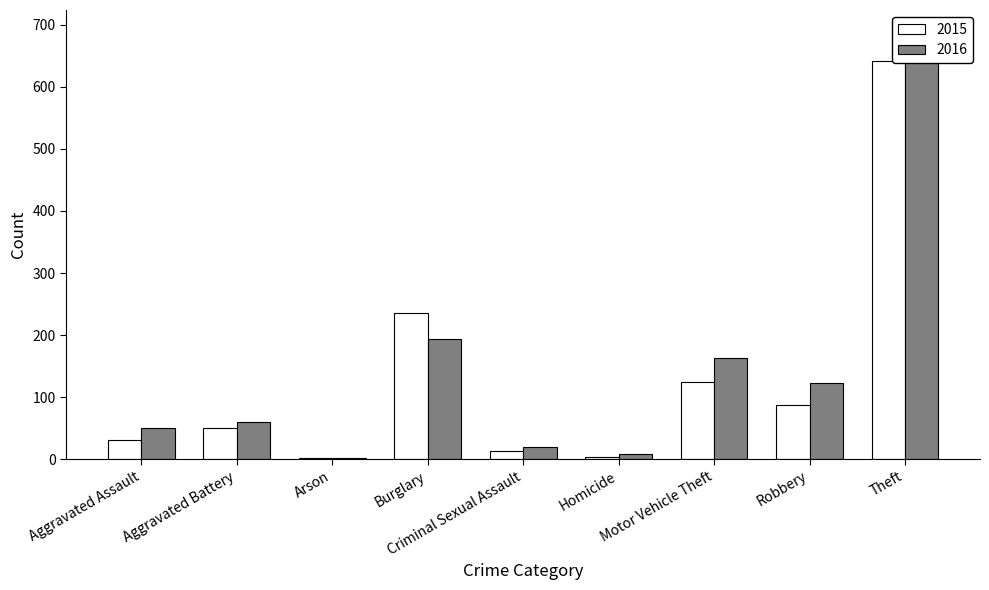

The 2015 series shows 13 at Criminal Sexual Assault. True or false?

True